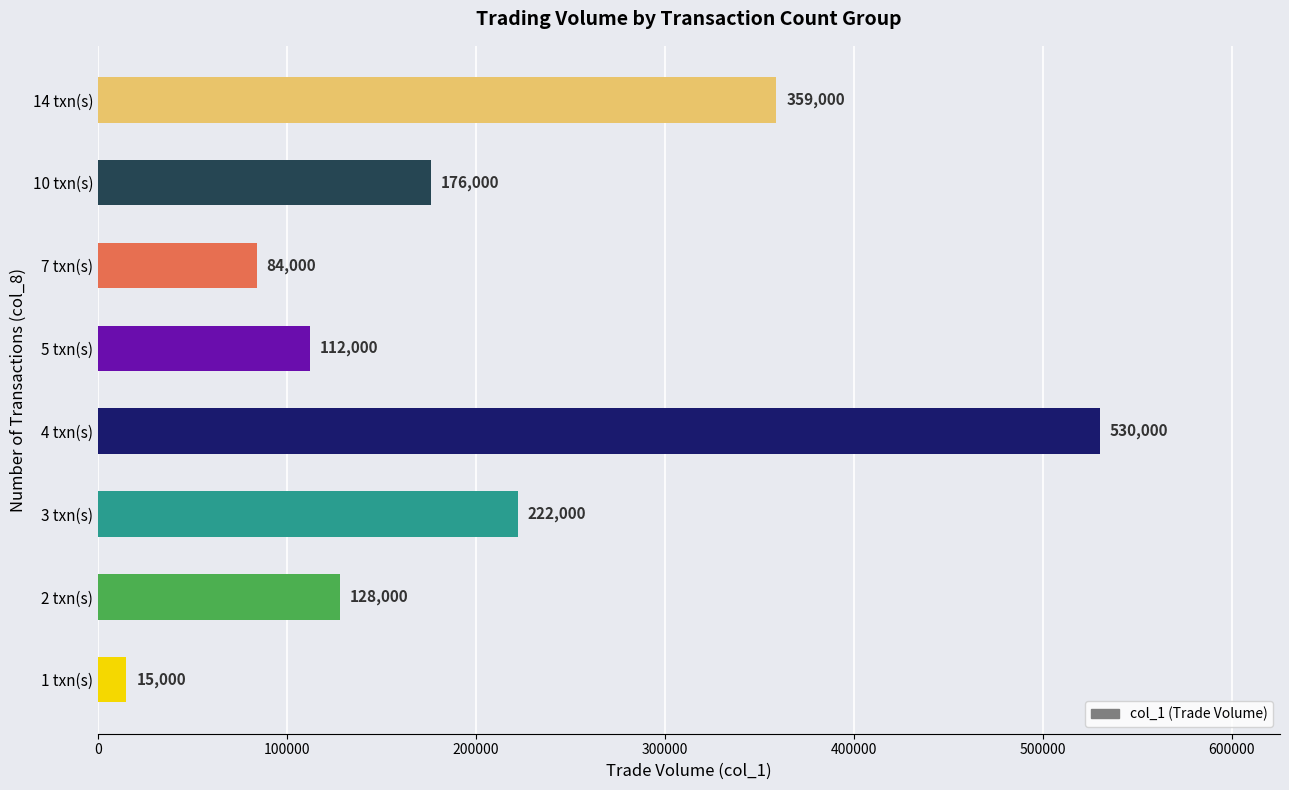

What is the minimum value shown in the chart?

15000